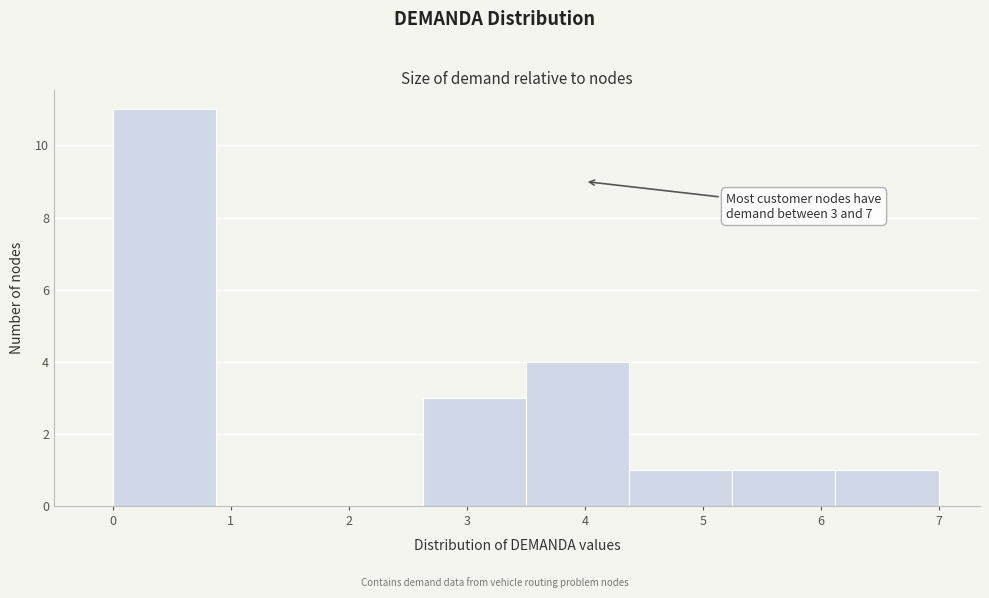

Which range on the x-axis has the tallest bar?

0.0 to 0.9